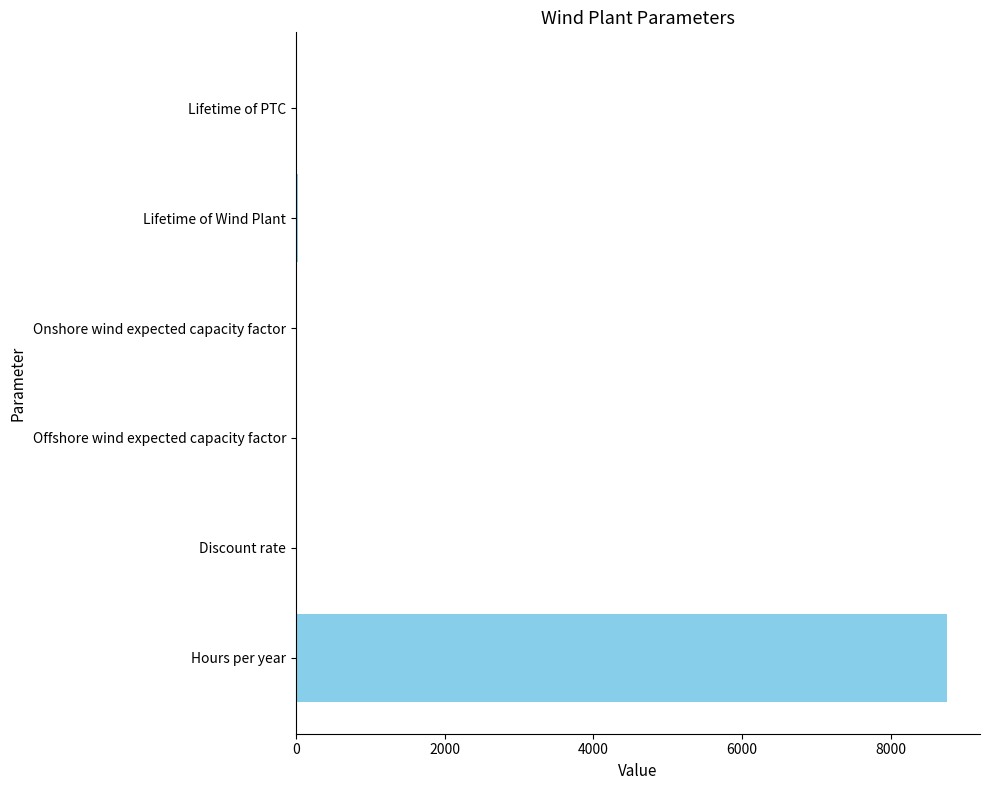

What is the maximum value shown in the chart?

8760.0